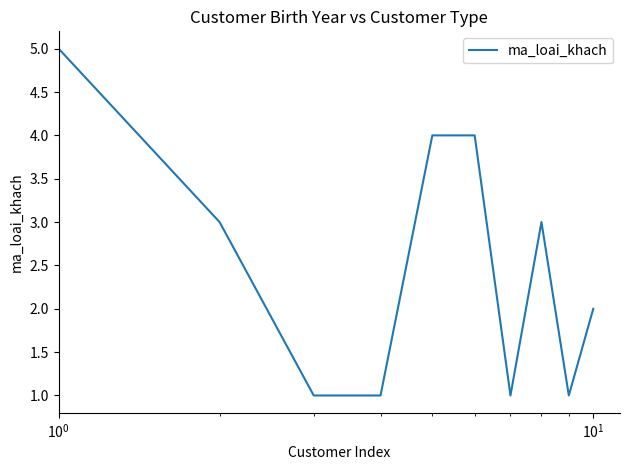

What is the greatest value displayed?

5